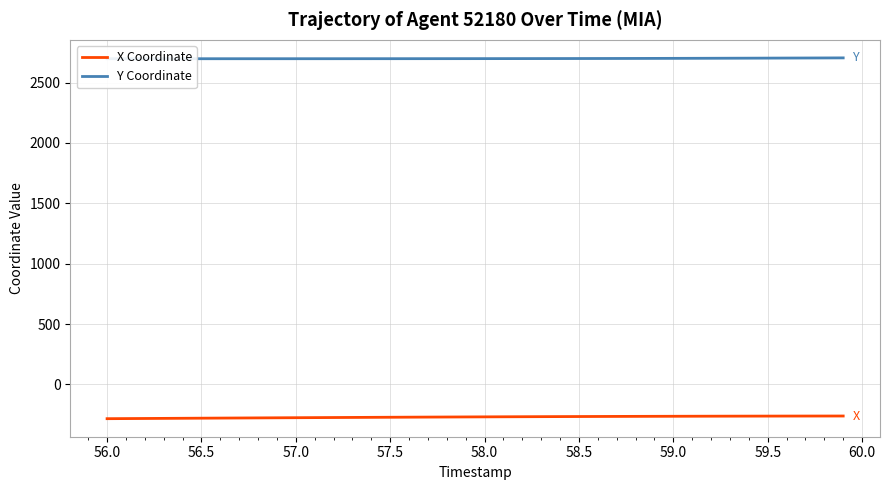

How many values in the X Coordinate series are below -268?

21